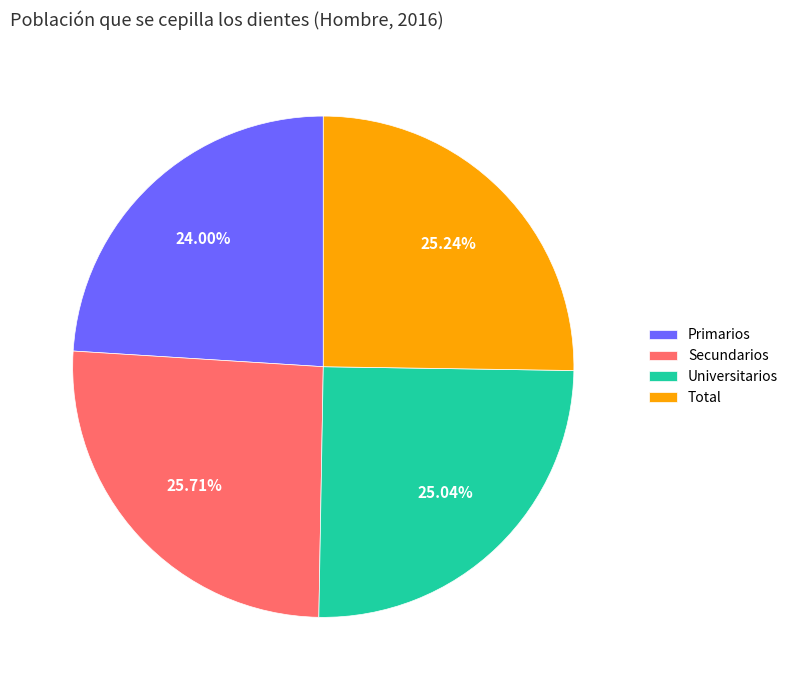

How many slices are in this pie chart?

4